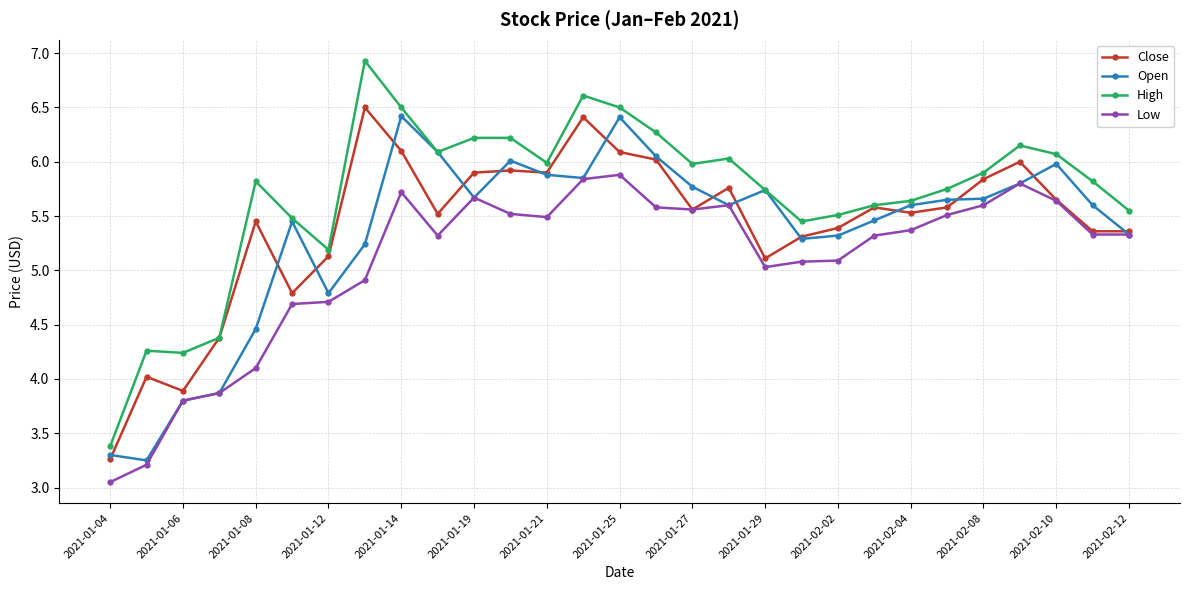

True or false: High has more than 0 points higher than both neighbors.

True